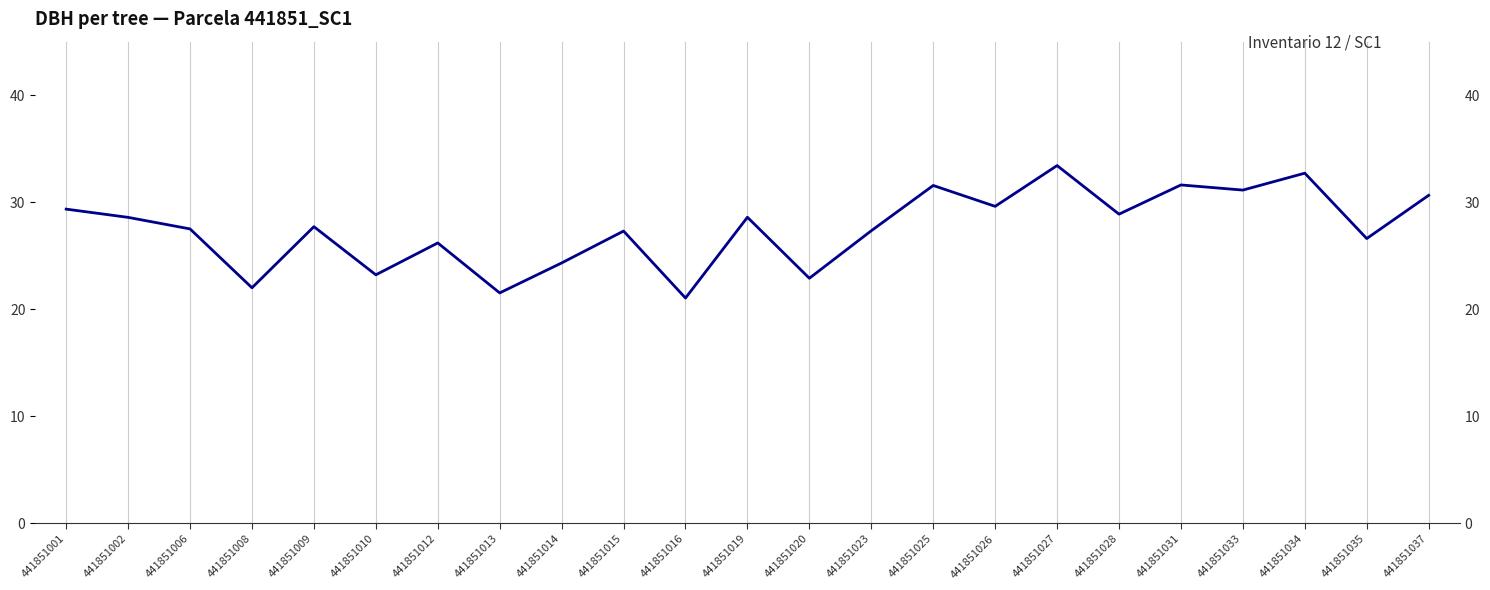

Reading right to left, transcribe all the data shown in this chart.

30.6	26.6	32.7	31.1	31.6	28.9	33.4	29.6	31.6	27.3	22.9	28.6	21.0	27.3	24.3	21.5	26.2	23.2	27.7	22.0	27.5	28.6	29.4